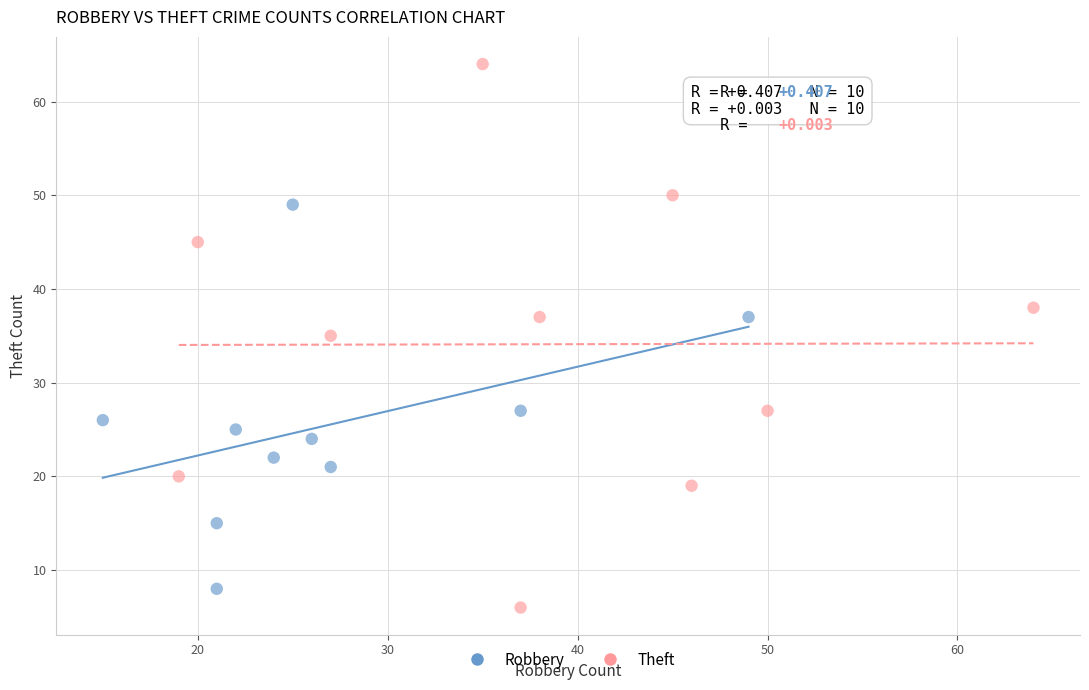

Which series has the largest Y range (max minus min)?

Theft